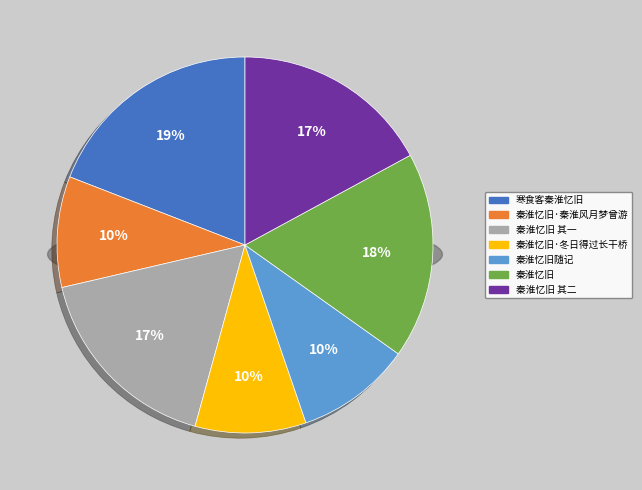

What percentage is the 秦淮忆旧随记 slice, to the nearest percent?

10%